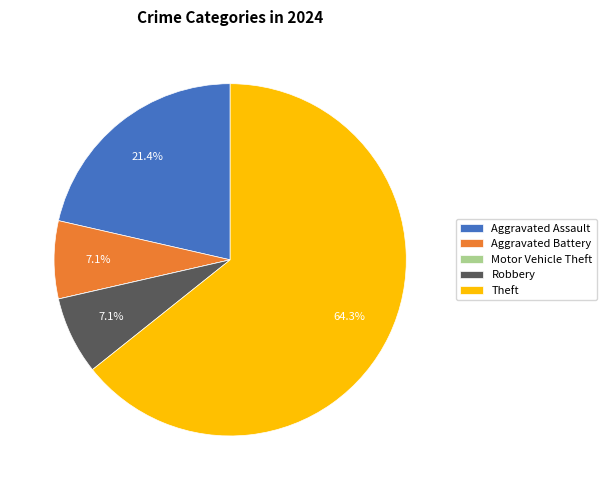

What percentage is NOT represented by Aggravated Battery?

92.9%